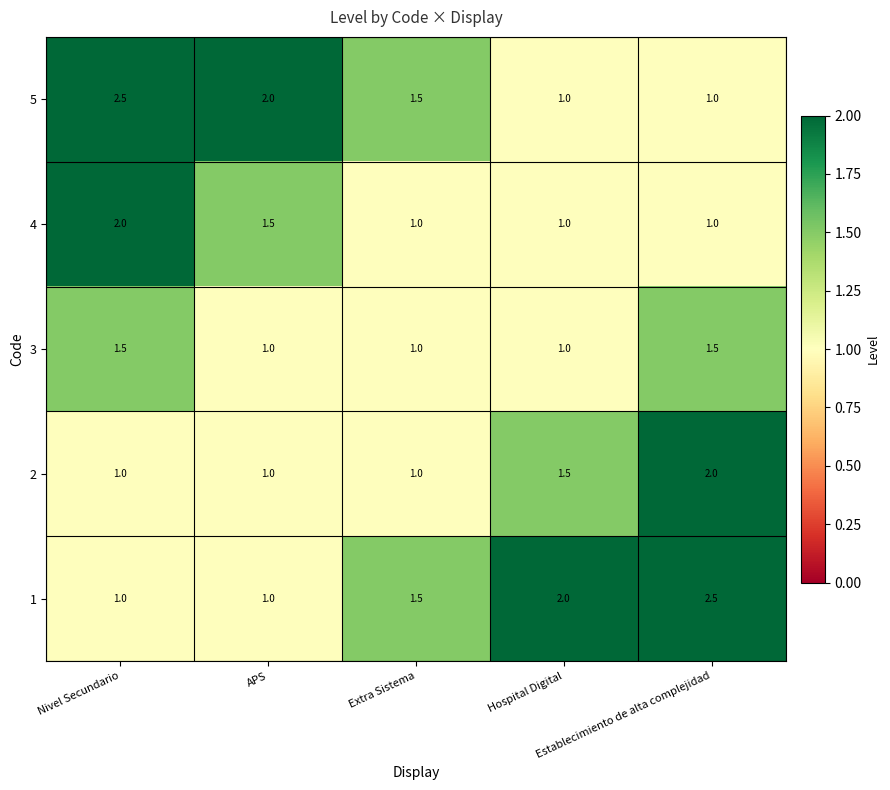

Count the 5 values in the range 1 to 2.

4